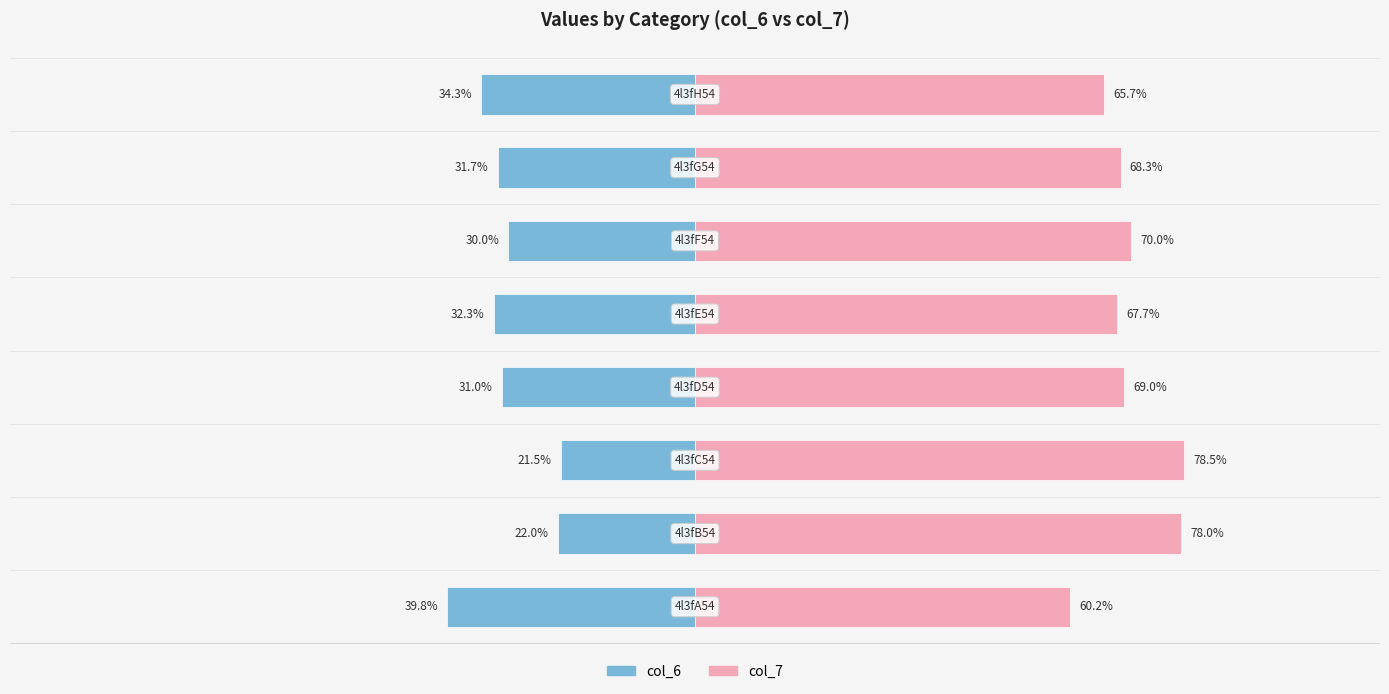

What is the sum of the col_6 values at 0 and 4?

-72.1